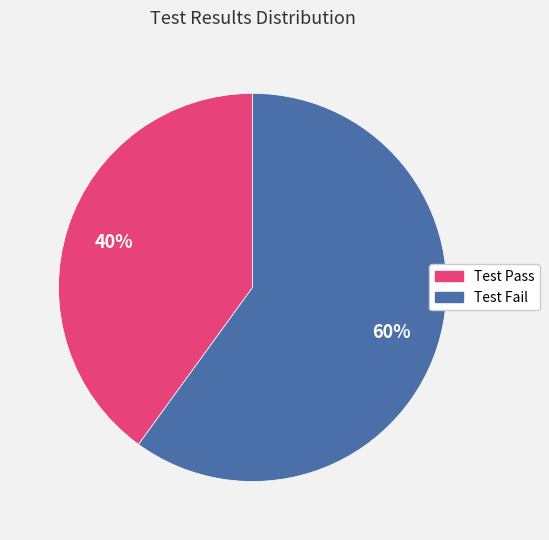

To the nearest percent, what percentage of the pie is Test Fail?

60%